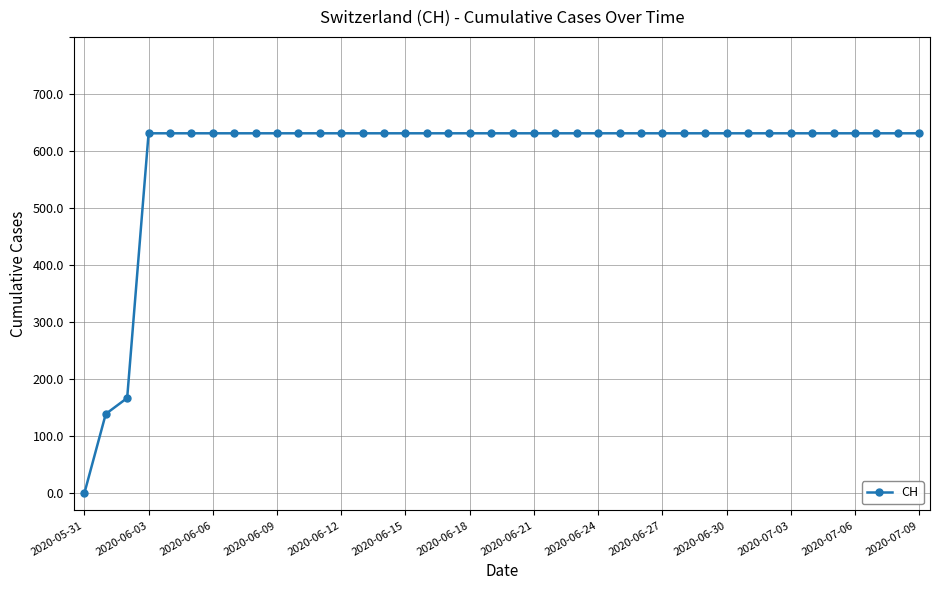

What is the difference between the maximum and minimum values?

631